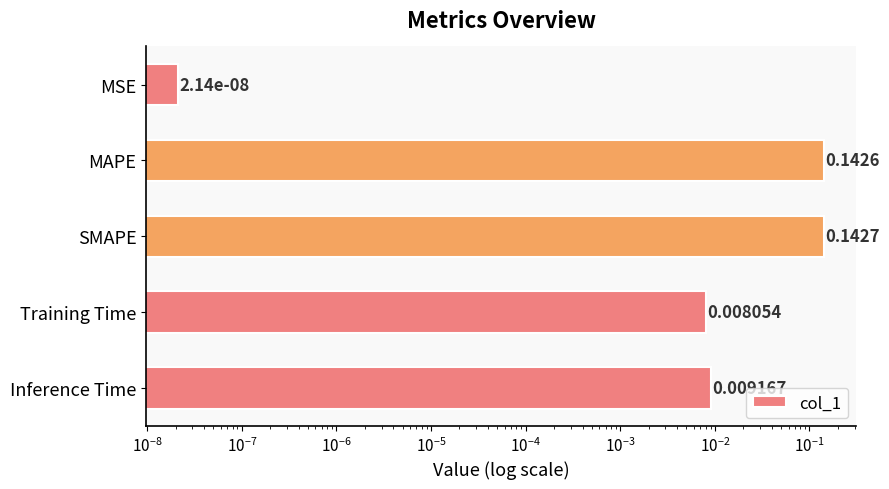

Does the chart contain stacked bars?

No